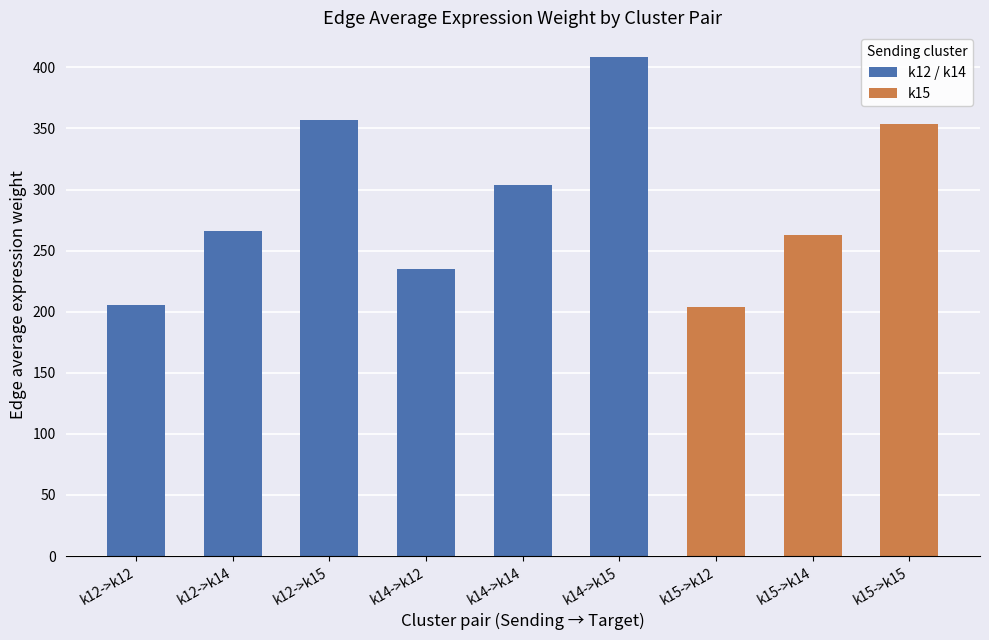

What position from the right is k12->k14?

8